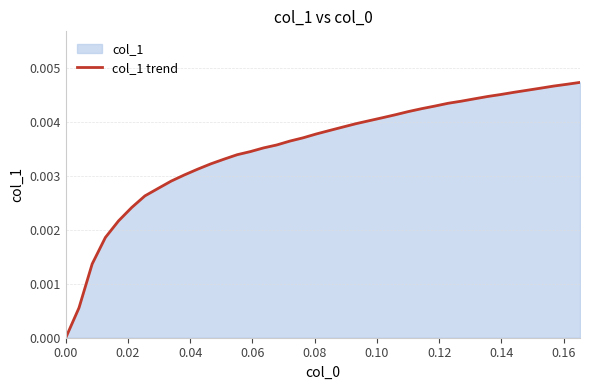

Count the number of categories in the chart.

40